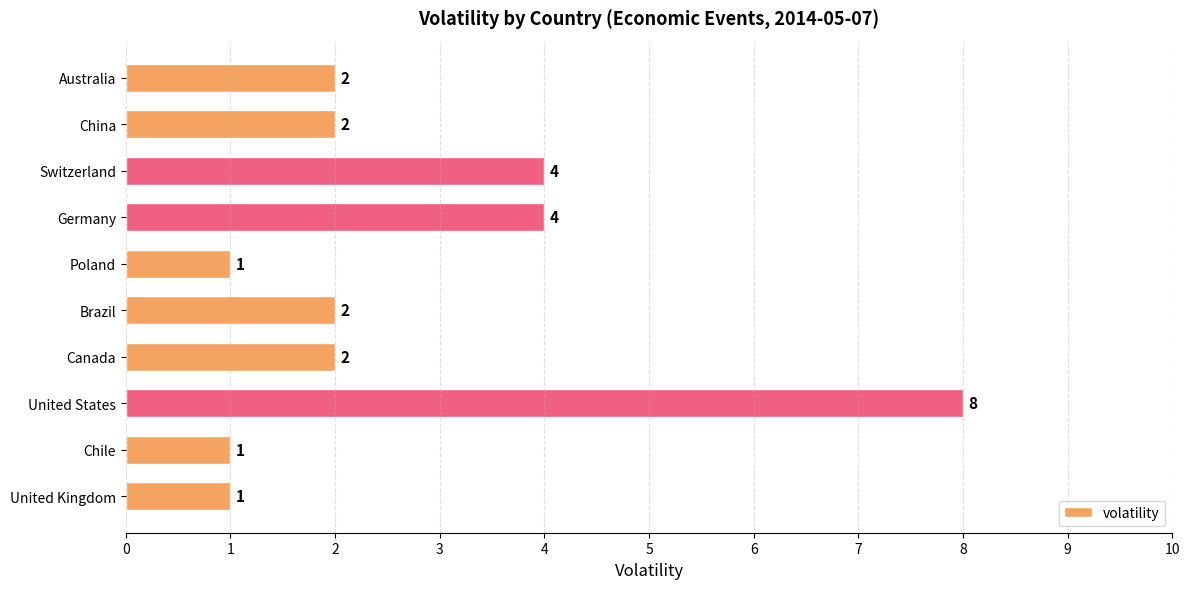

What is the label of the 9th bar from the bottom?

China